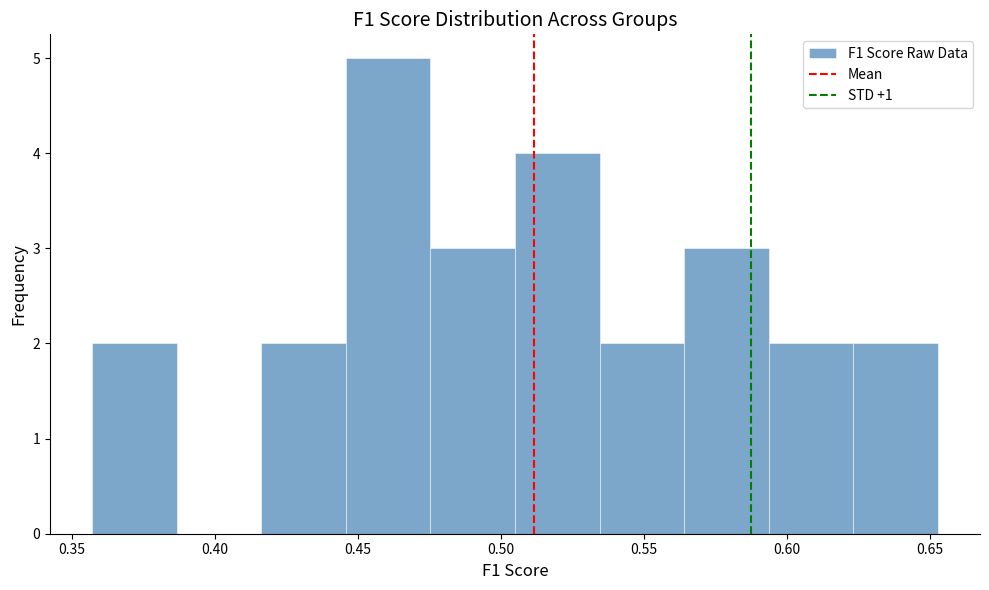

How tall is the bar that spans 0.625 to 0.655 on the x-axis? Neither the bar edges nor the heights are printed on the chart, so give them approximately, as read against the axes.

2